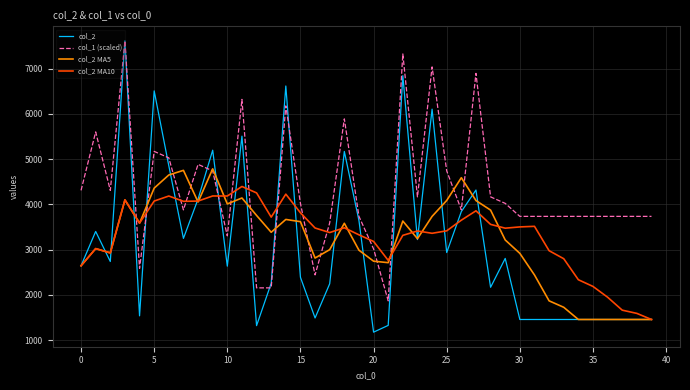

How many values in the col_1 (scaled) series are below 3879?

19